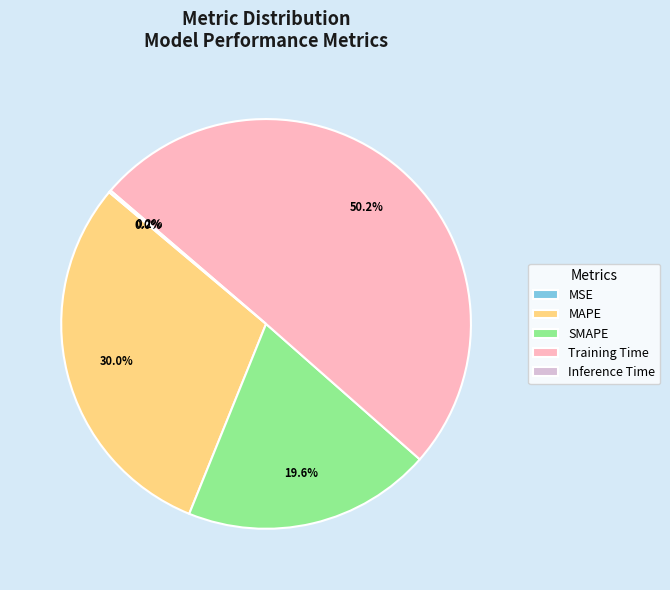

The Training Time slice represents 39% of the pie. True or false?

False